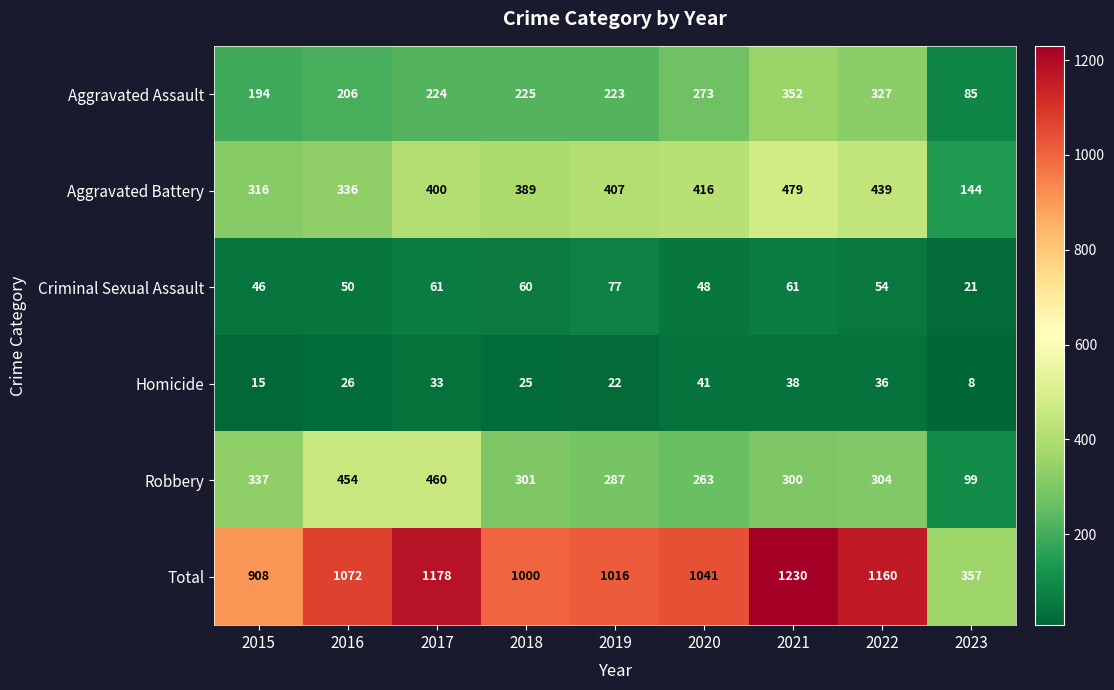

Which series changed the most between 2016 and 2021?

Total